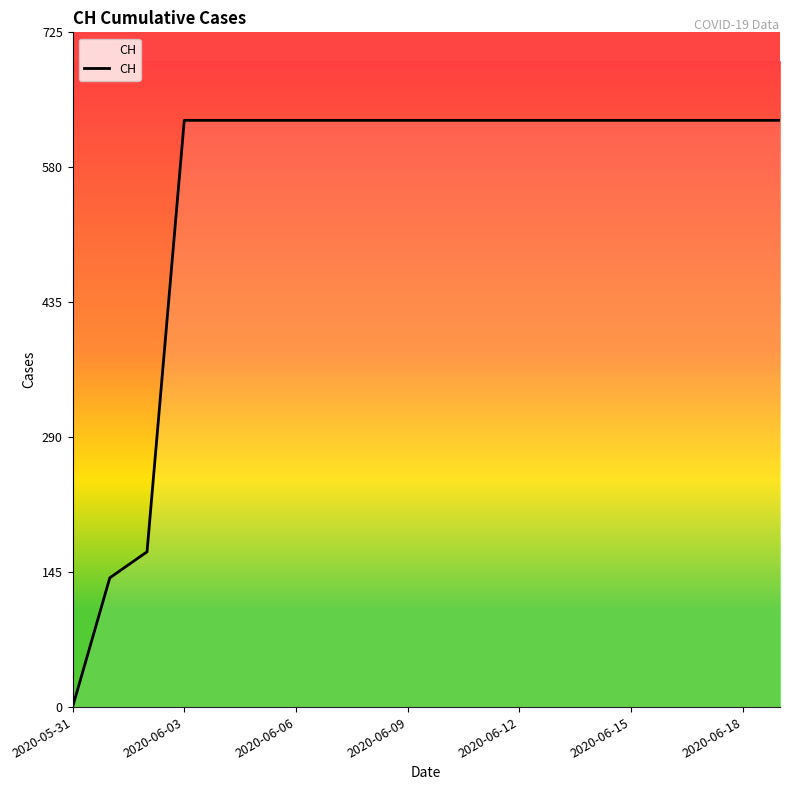

What is the greatest value displayed?

631